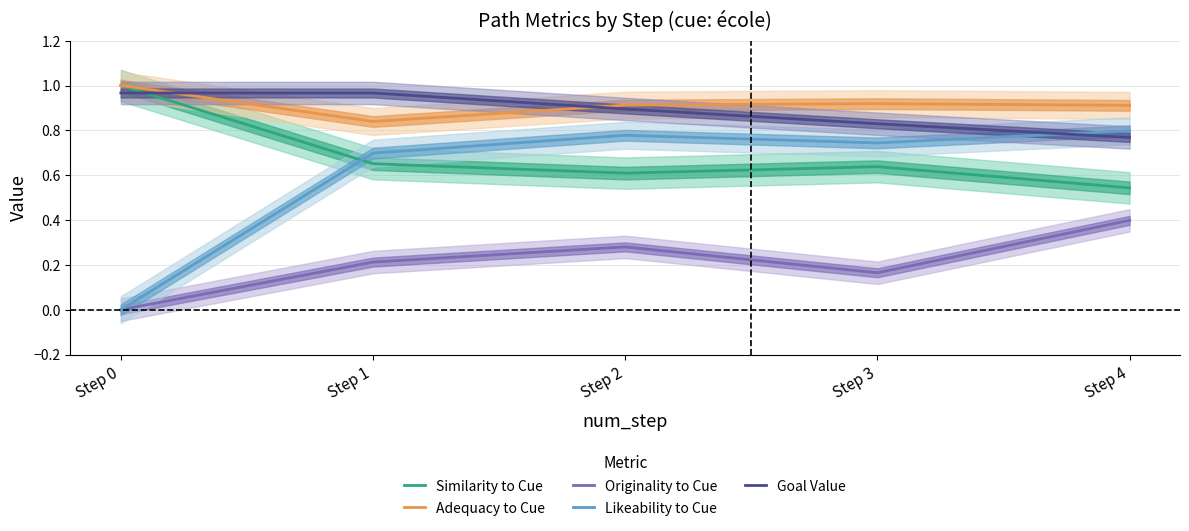

How many Likeability to Cue values are between 0 and 1?

5